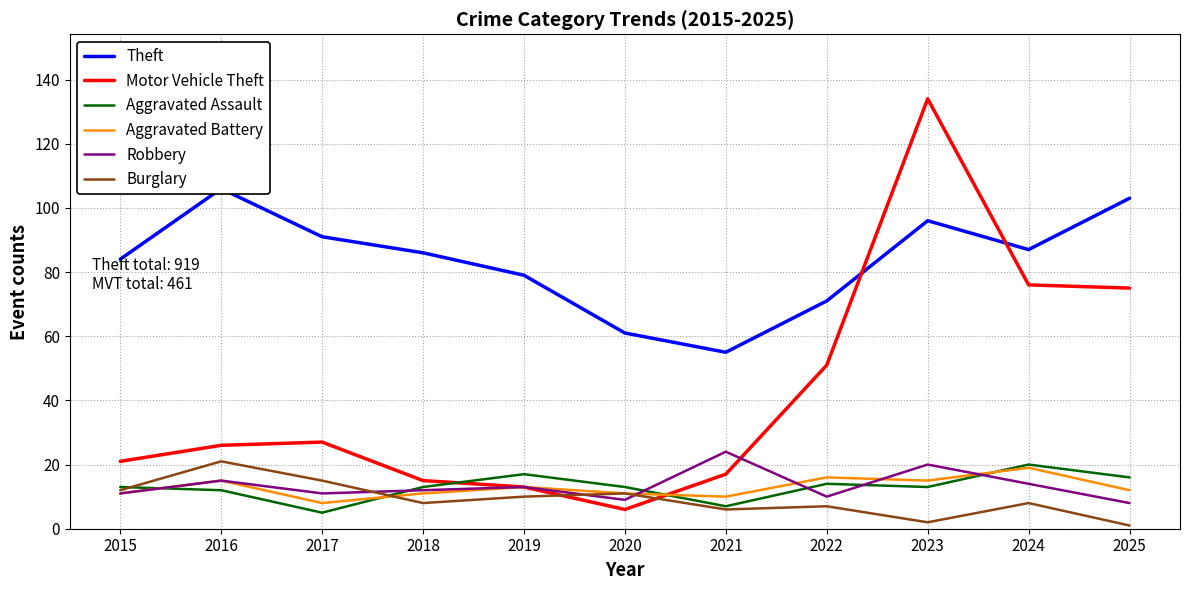

Which series changed the most between 2020 and 2023?

Motor Vehicle Theft